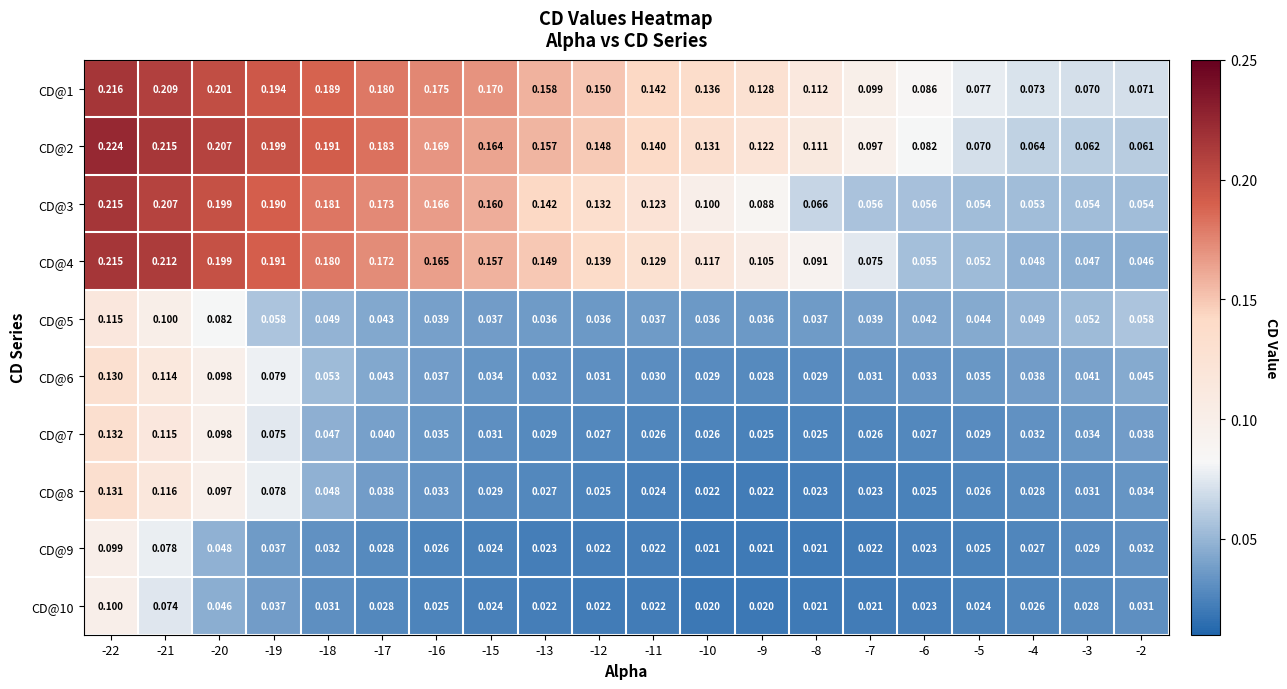

Is the value of CD@1 at -9 greater than the value of CD@9 at -19?

Yes